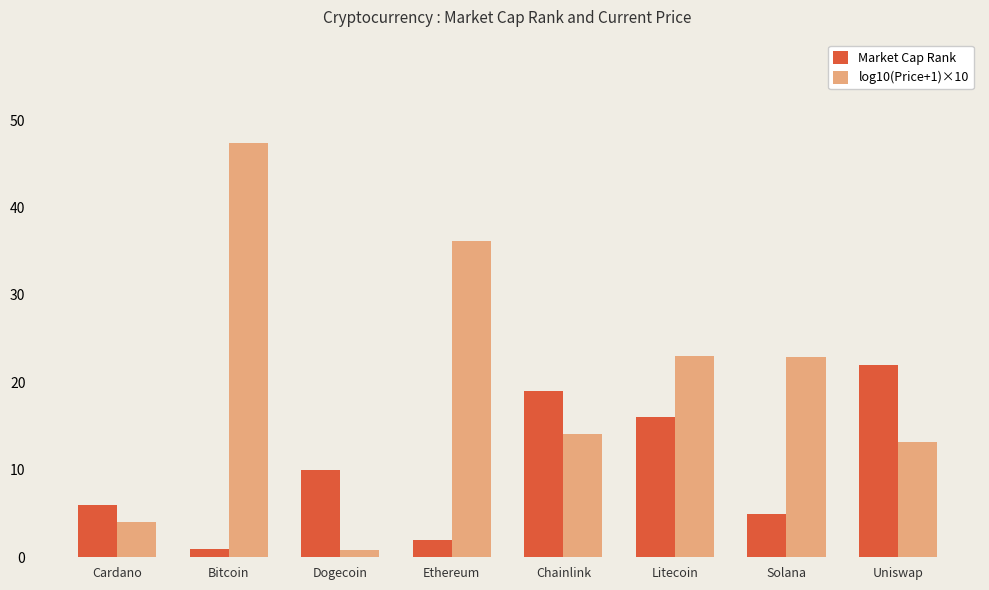

Does the chart contain stacked bars?

No